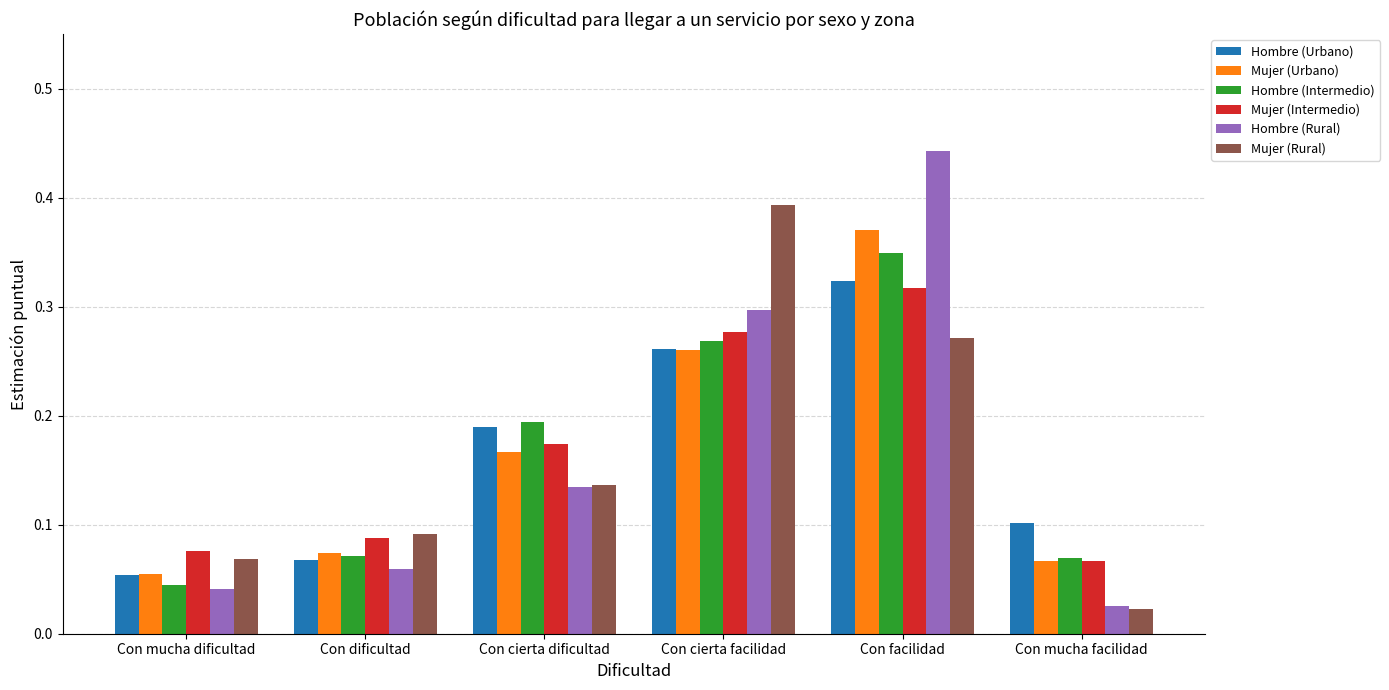

Rank the categories by Hombre (Rural) value from highest to lowest.

Con facilidad, Con cierta facilidad, Con cierta dificultad, Con dificultad, Con mucha dificultad, Con mucha facilidad